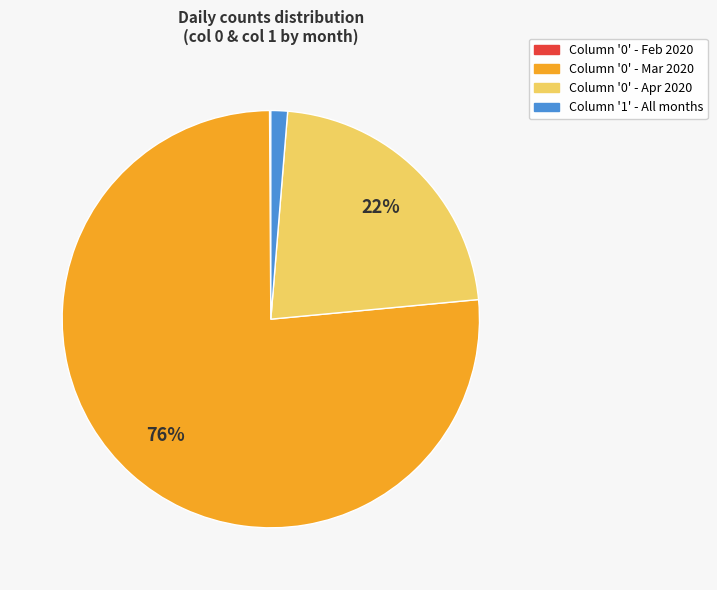

To the nearest percent, what is the average slice percentage?

25%